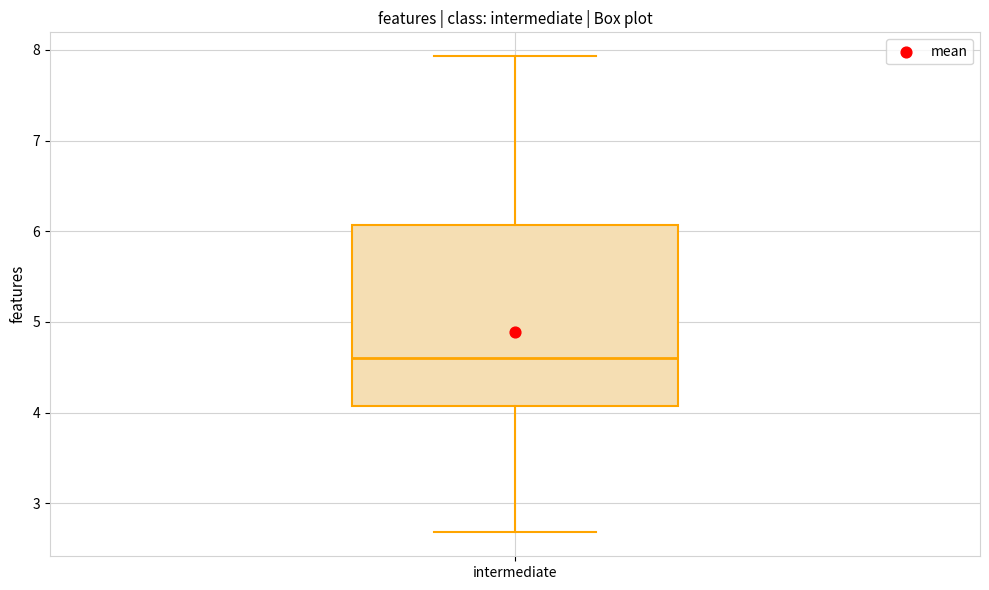

Transcribe this box plot: give where the median line is, the range the box spans, and where the two whiskers end, as read against the y-axis. The values are not printed on the chart, so give them approximately, as read against the axis.

median 4.6, box 4.1 to 6.1, whiskers 2.7 to 7.9